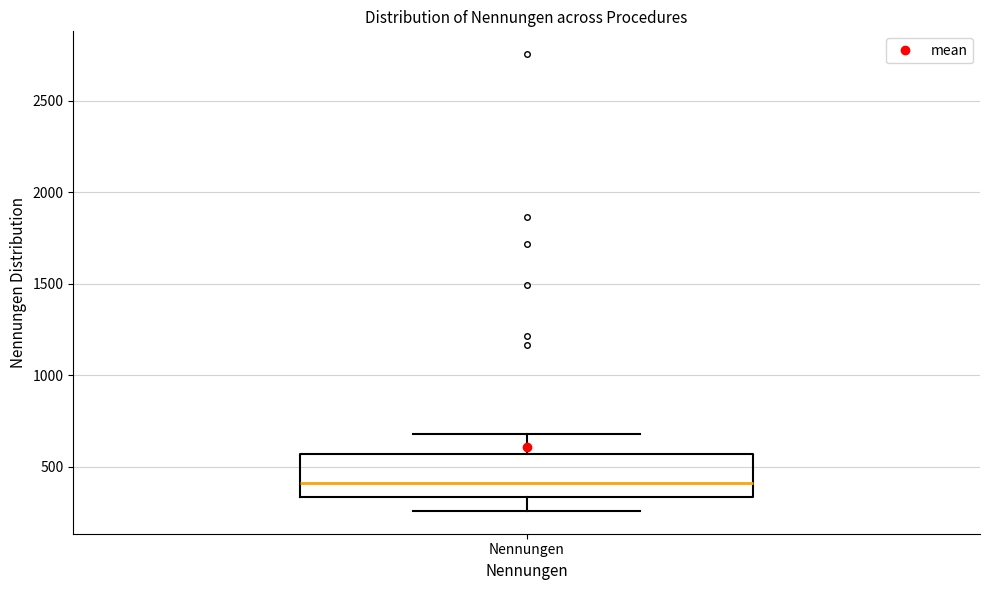

Transcribe this box plot: give where the median line is, the range the box spans, and where the two whiskers end, as read against the y-axis. The values are not printed on the chart, so give them approximately, as read against the axis.

median 400, box 350 to 550, whiskers 250 to 700